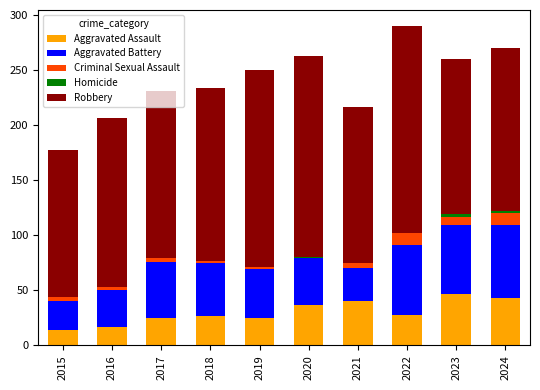

What is the total value across all series at 2020?

263